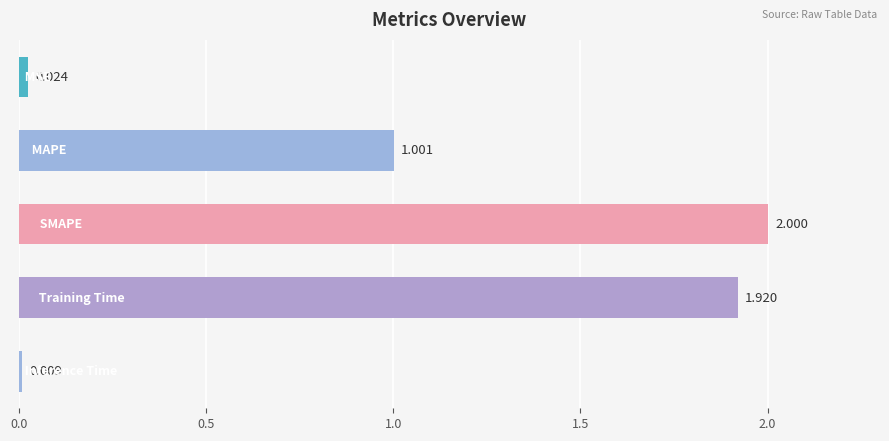

Count the number of data series in this chart.

1